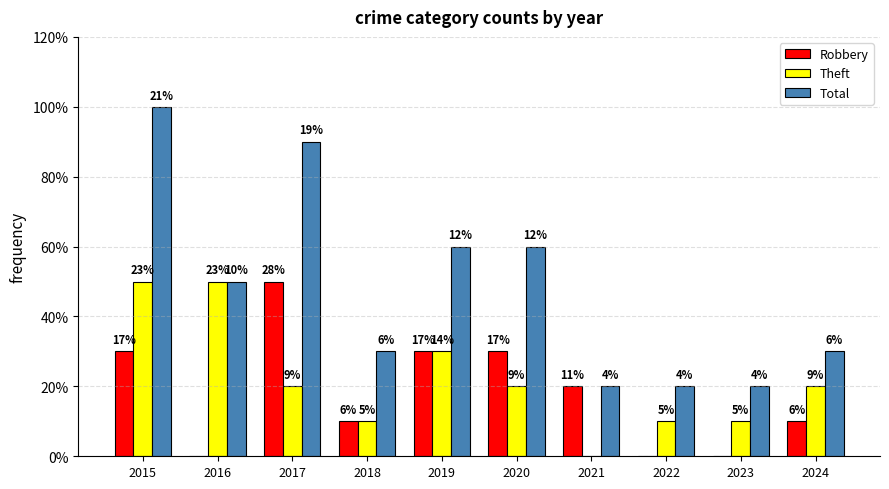

What are all the series names shown in the legend?

Robbery, Theft, Total